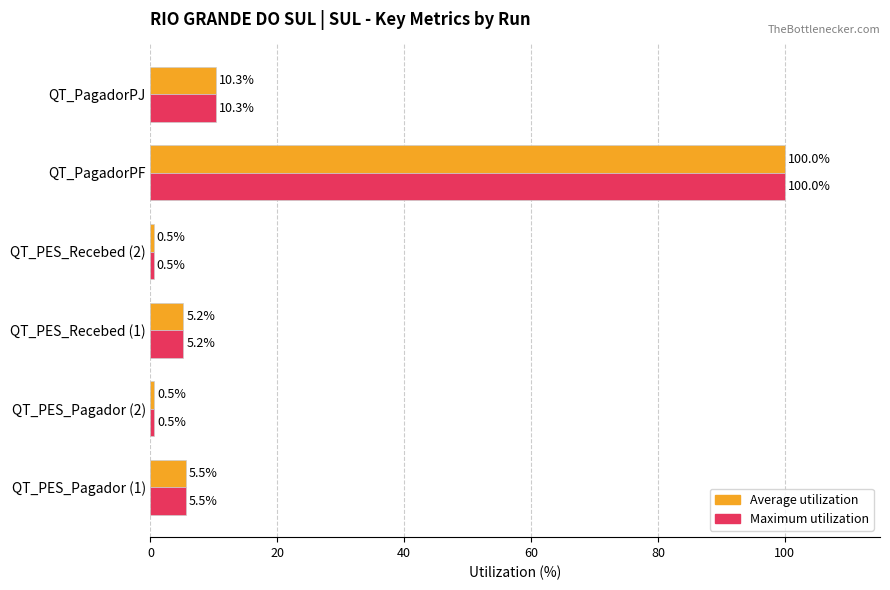

At which category is the sum across all series the highest?

QT_PagadorPF